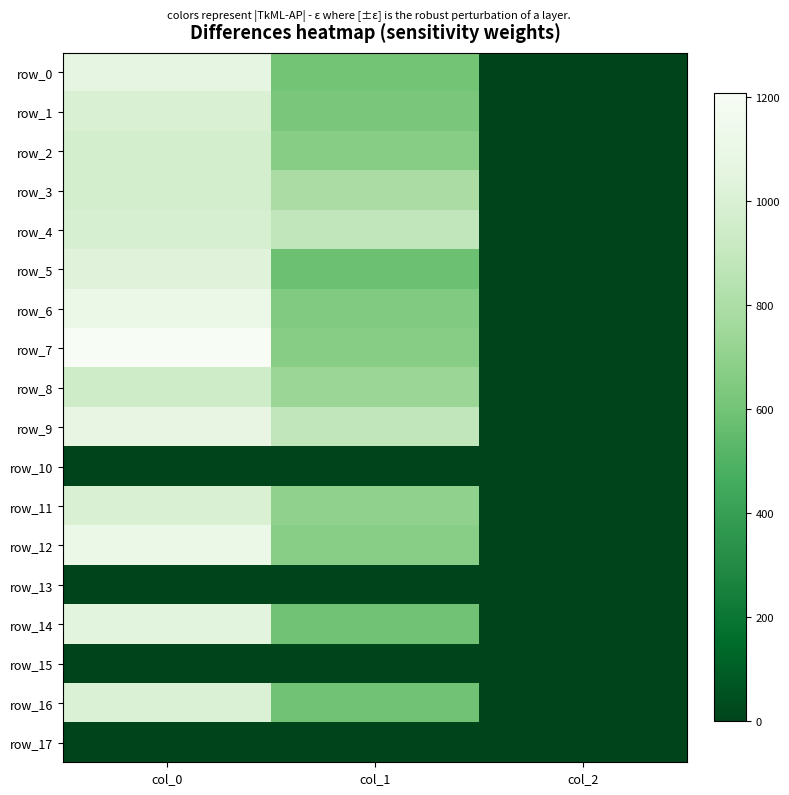

The row_0 series shows 2.0 at col_2. True or false?

True